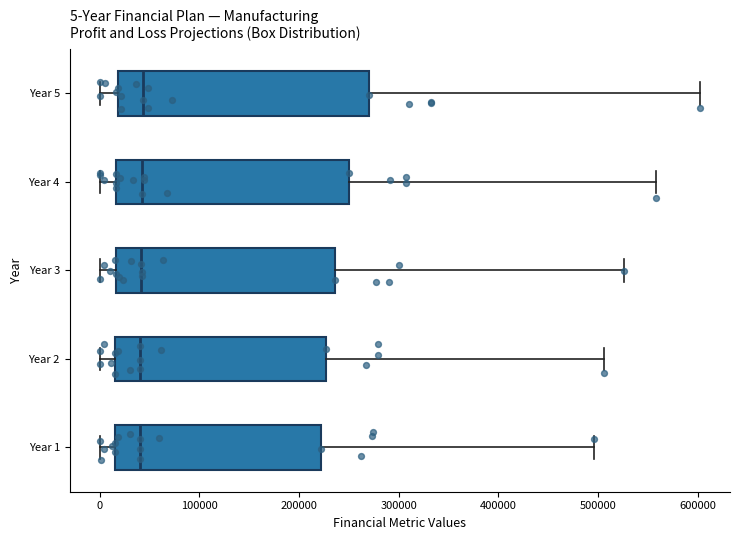

Which box is the widest, from its left edge to its right edge?

Year 5